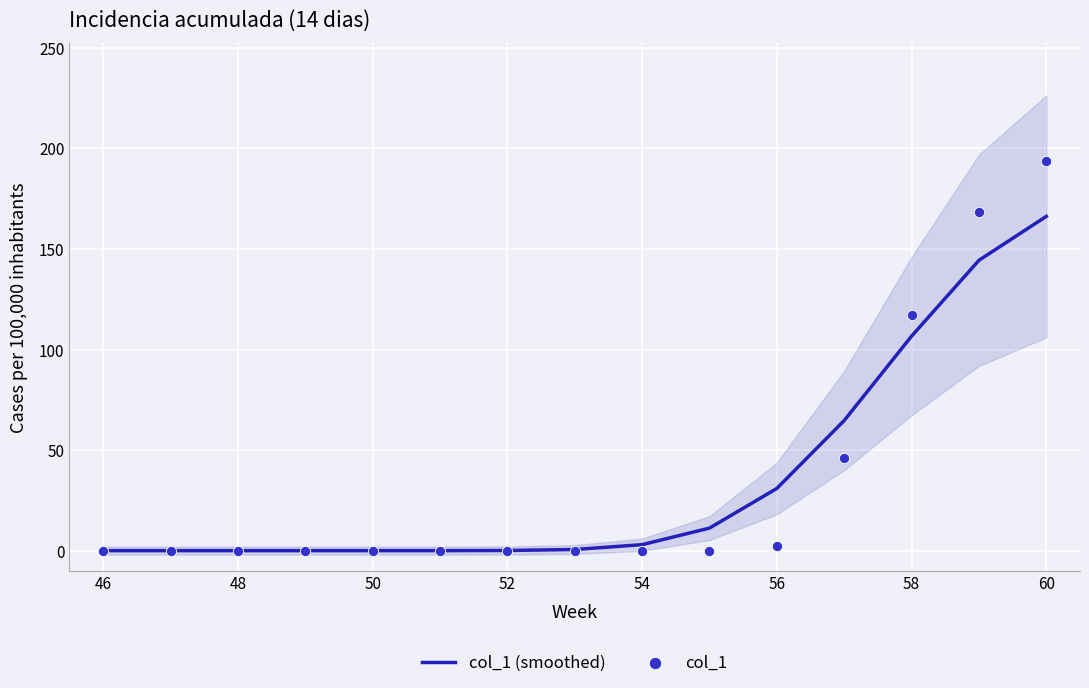

What are all the series names shown in the legend?

col_1 (smoothed), col_1